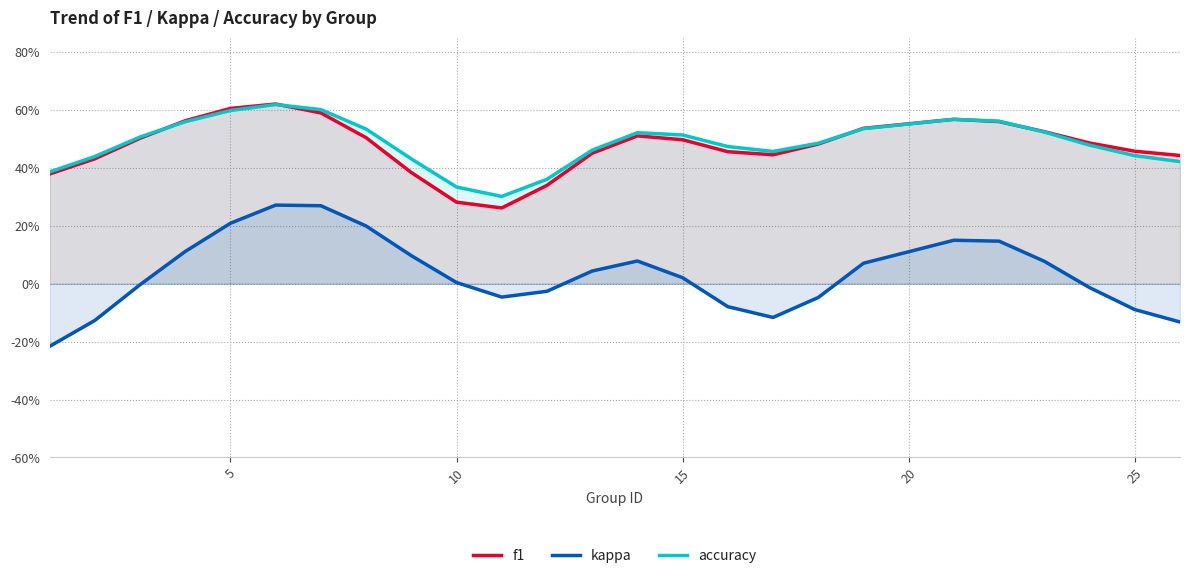

What is the difference between the second highest and second lowest values in the kappa series?

0.4